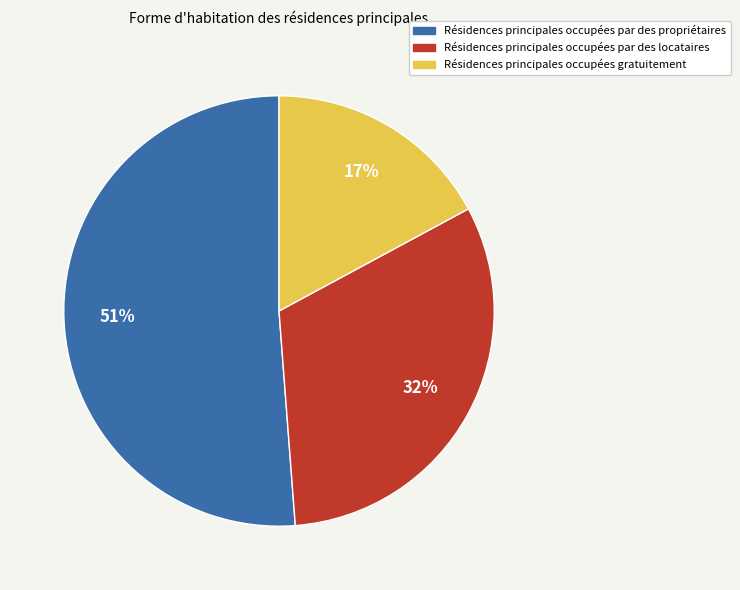

Is there a majority slice in this chart?

Yes